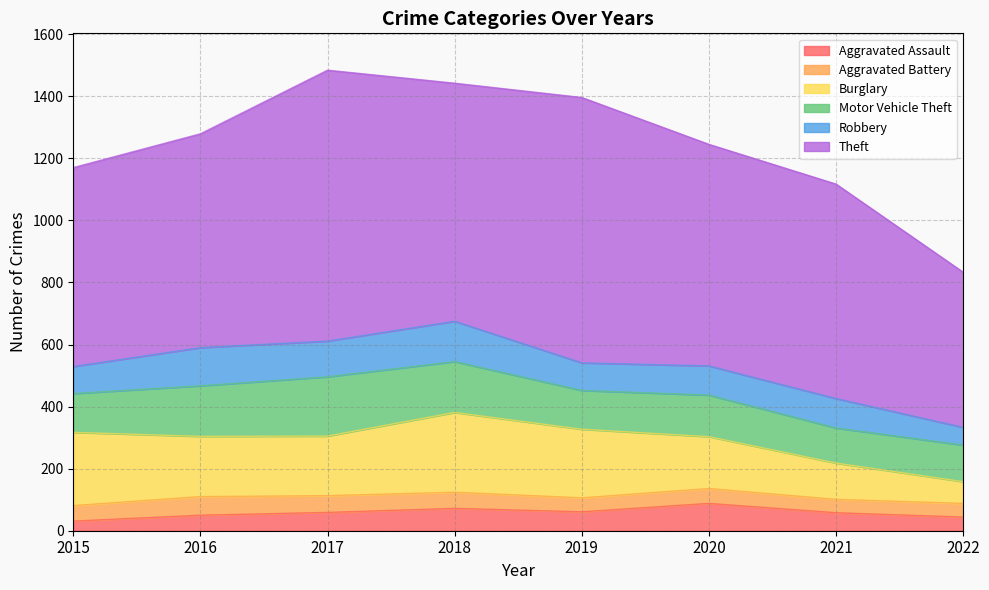

What is the spread (max minus min) of values at 2019?

810